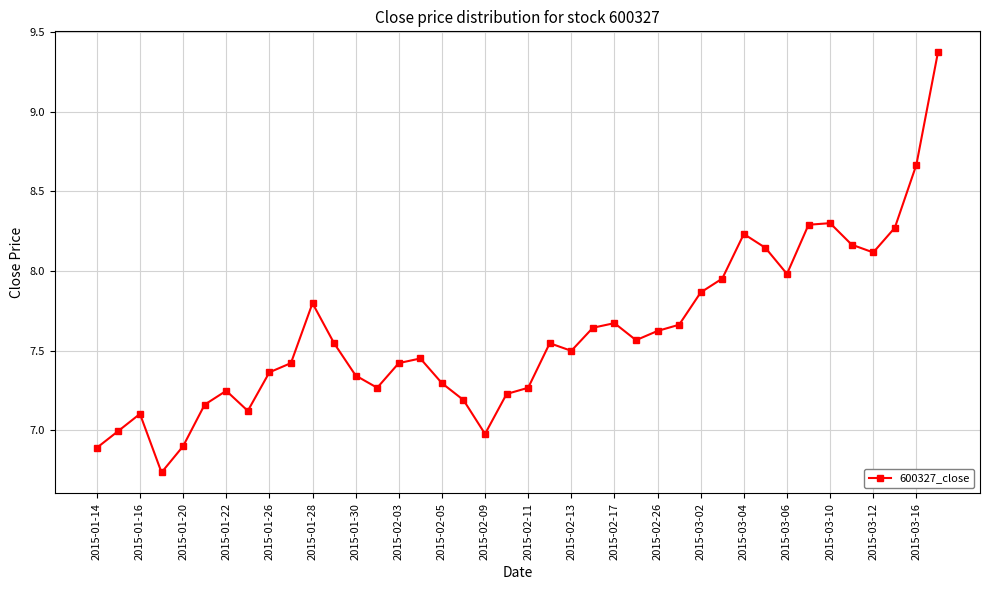

How many data points does each series have?

40